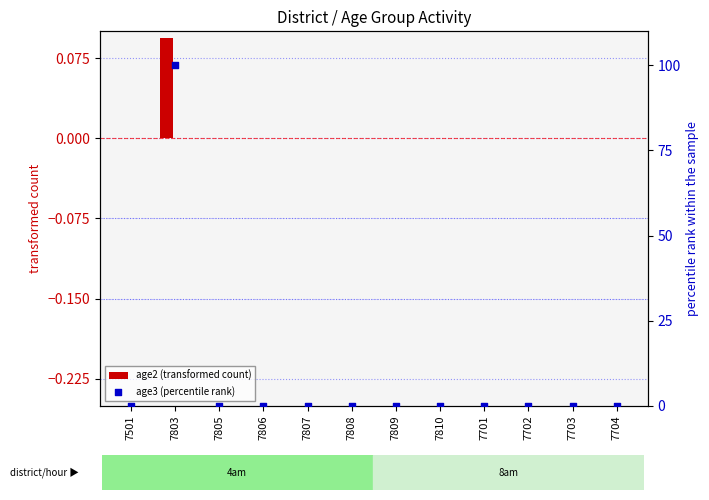

At how many categories does at least one series exceed 15?

1